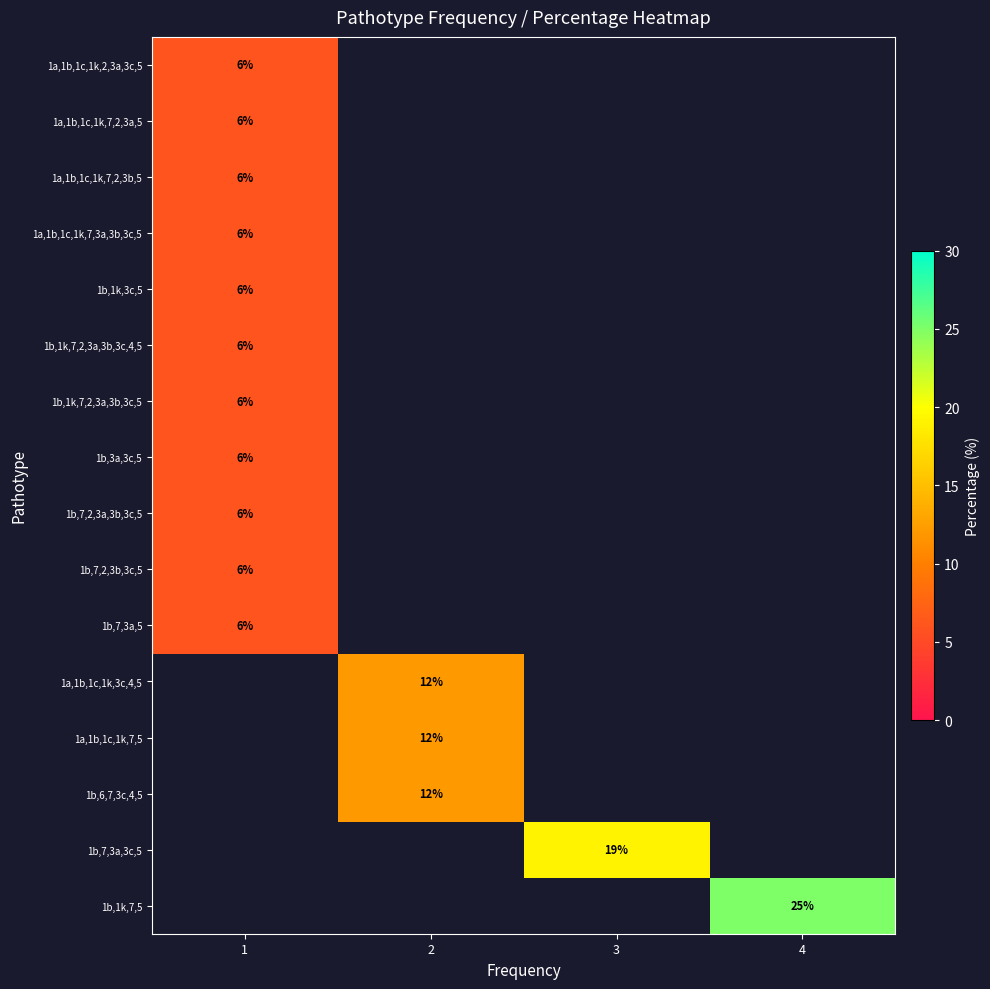

At how many categories does at least one series exceed 10?

3